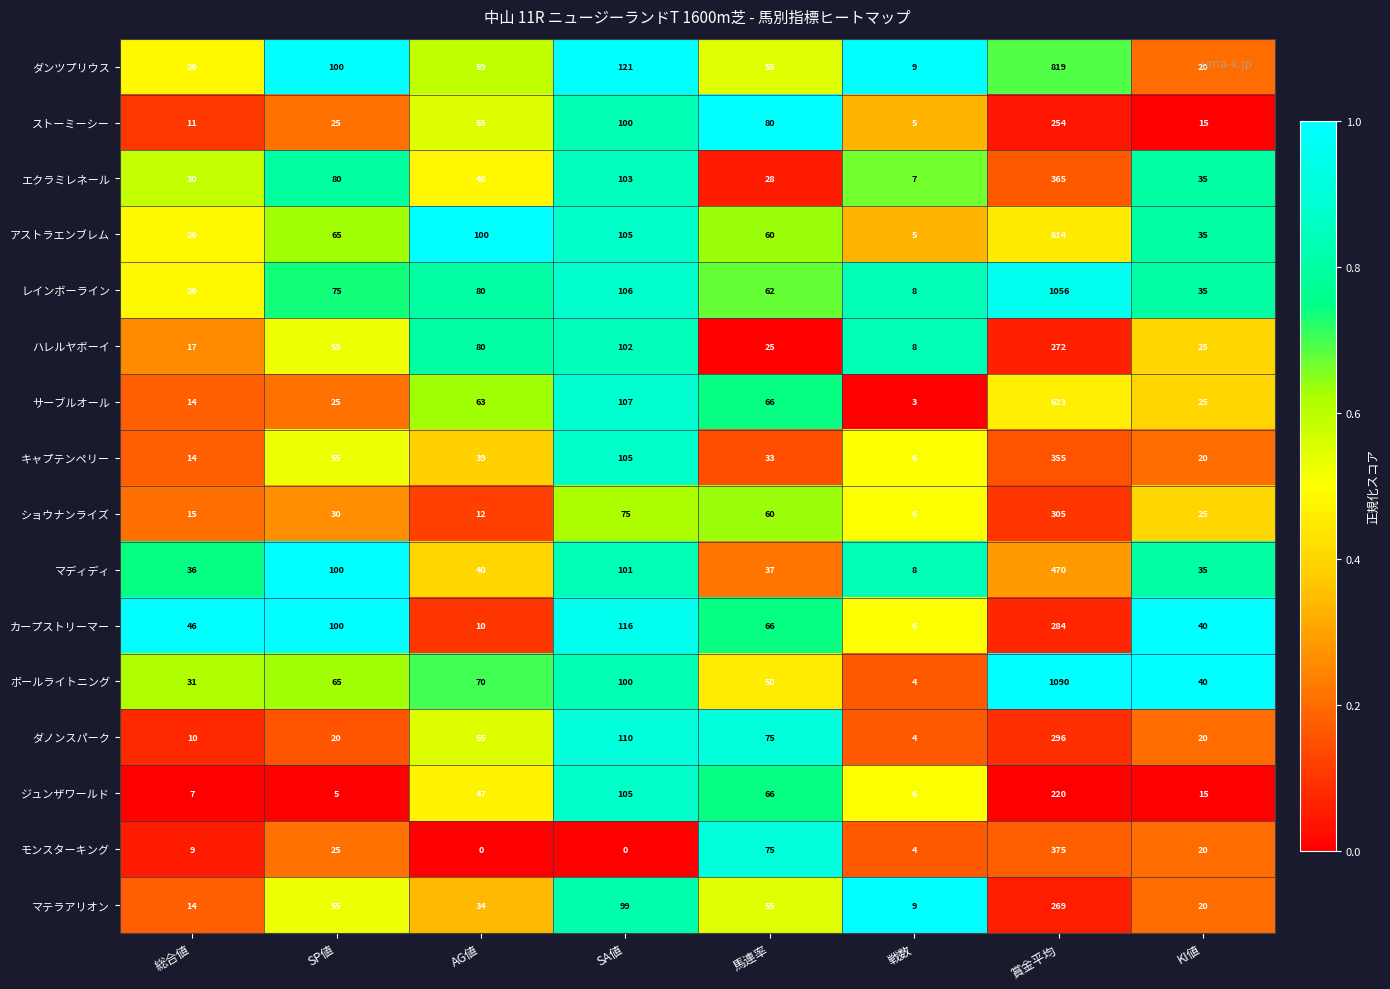

Where is モンスターキング nearest to the value 187?

馬連率